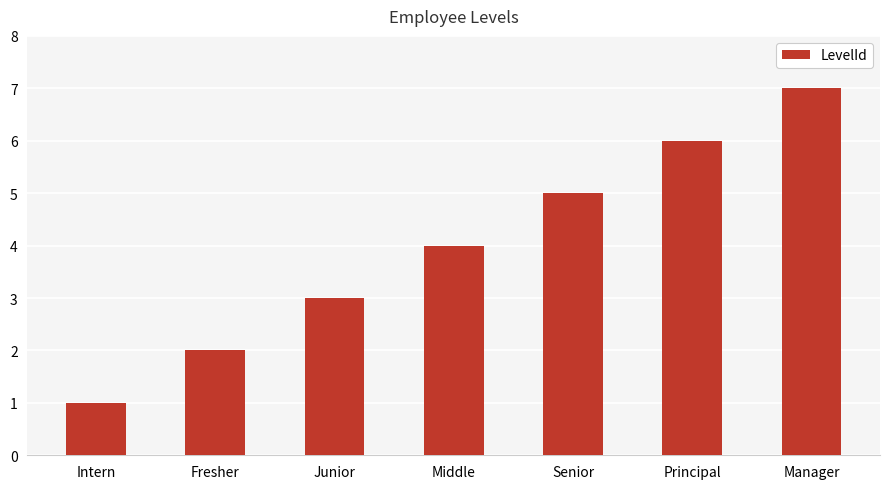

Reading left to right, list all the values displayed in this chart.

Intern=1	Fresher=2	Junior=3	Middle=4	Senior=5	Principal=6	Manager=7